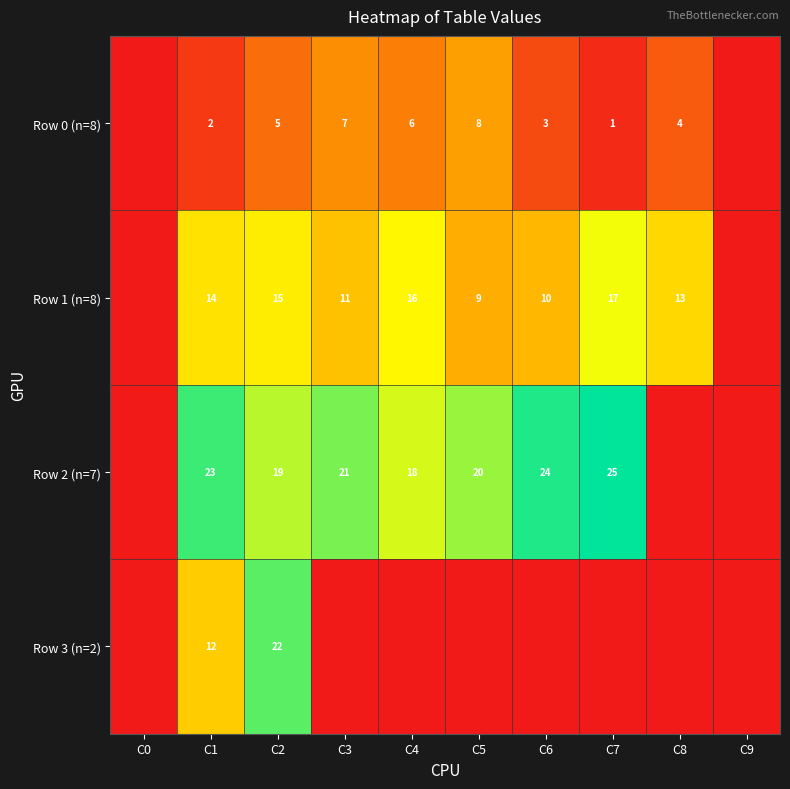

What is the total value across all series at C6?

37